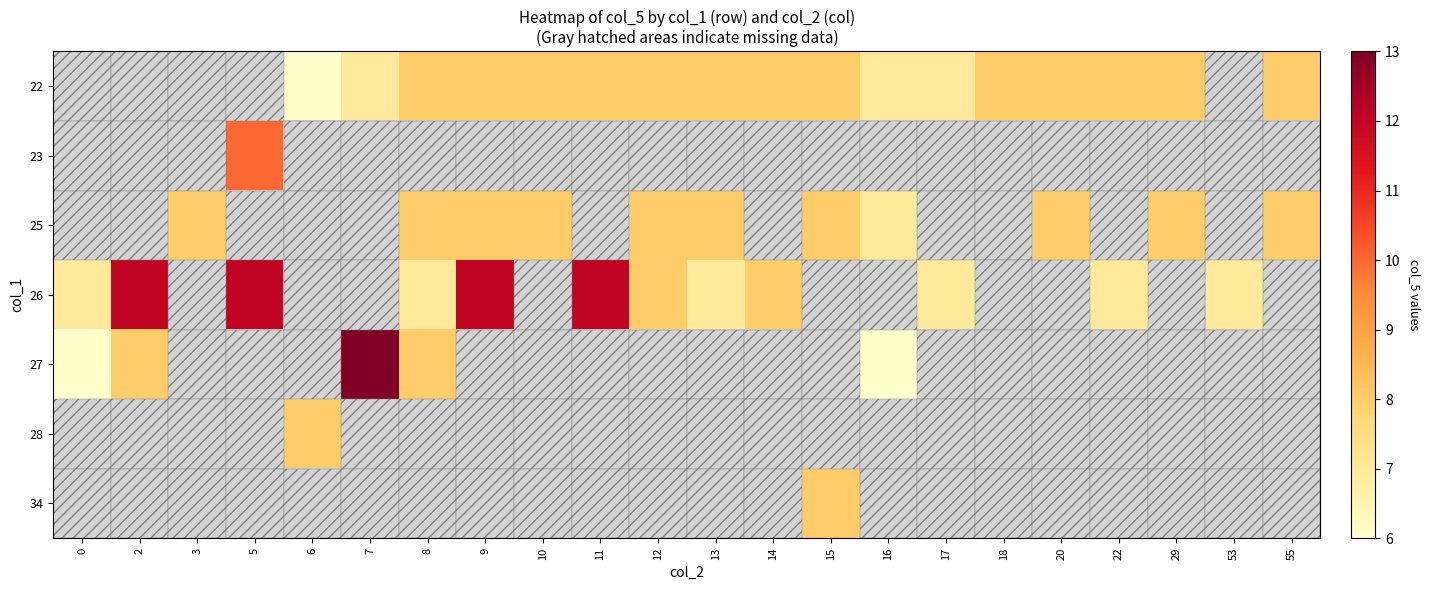

Is the value of 25 at 53 greater than the value of 22 at 20?

No